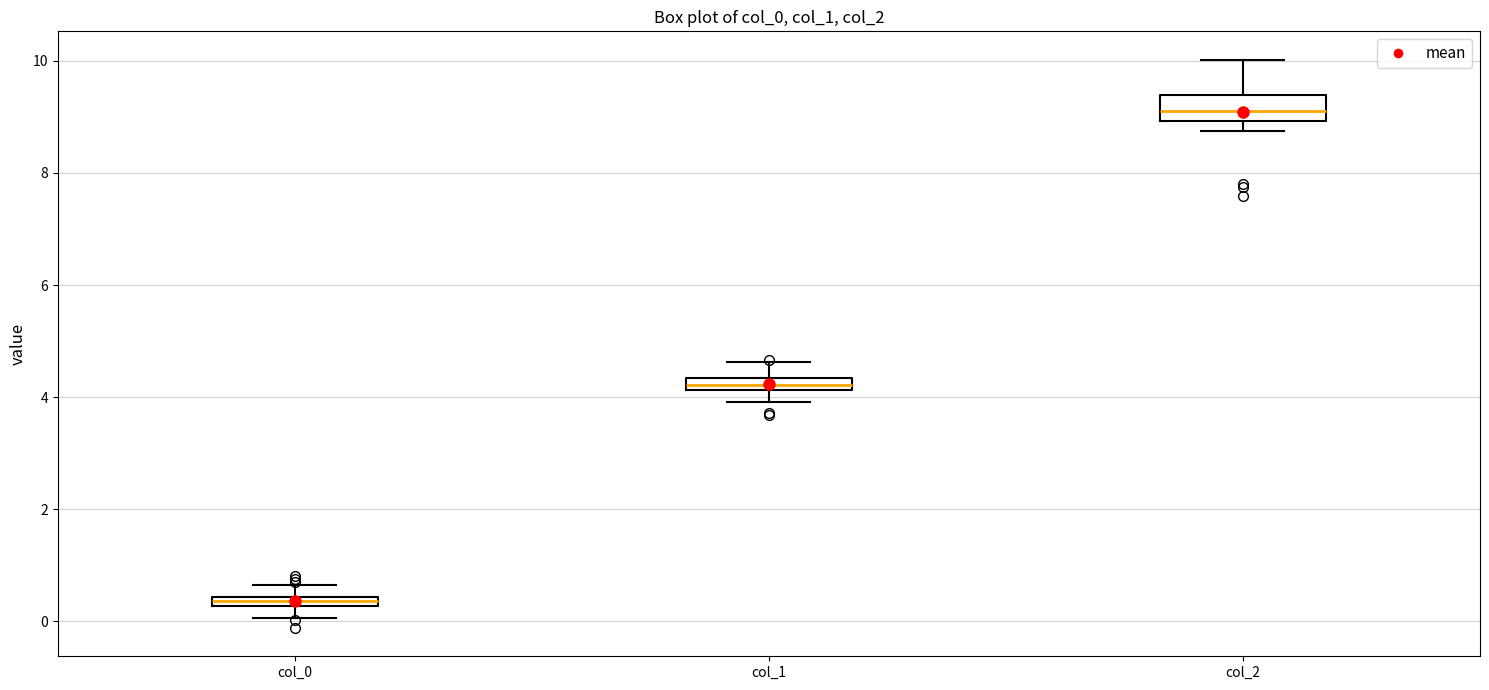

Which box is the tallest, from its lower edge to its upper edge?

col_2